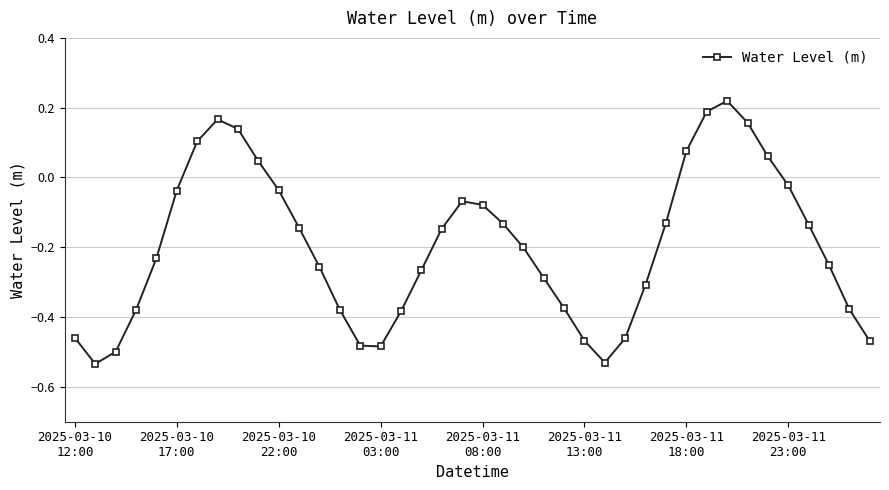

How many interior local peaks (higher than both neighbors) does the data have?

3